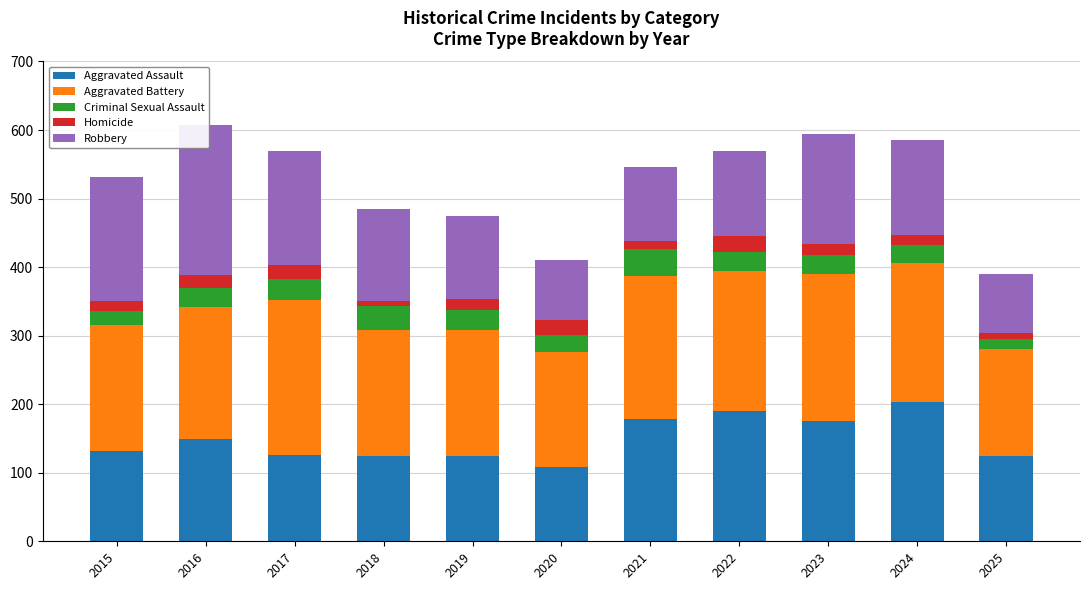

What is the sum of the Robbery values at 2015 and 2023?

341